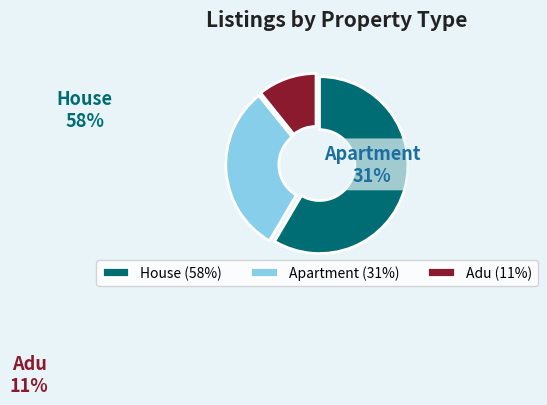

Count the number of slices in the pie.

3